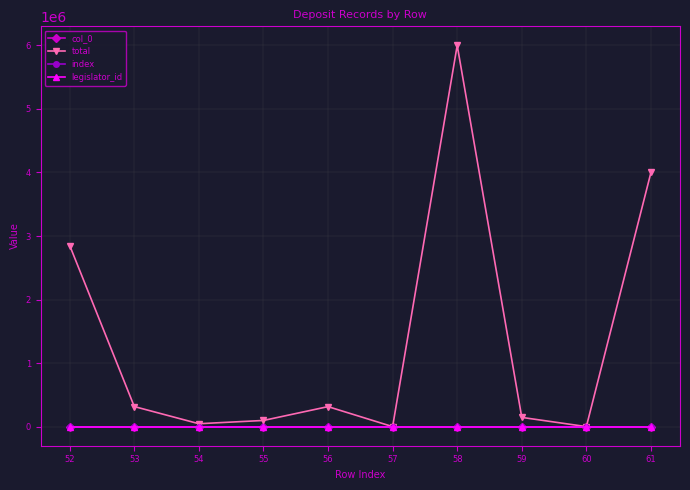

True or false: legislator_id has more than 2 interior local peaks.

False